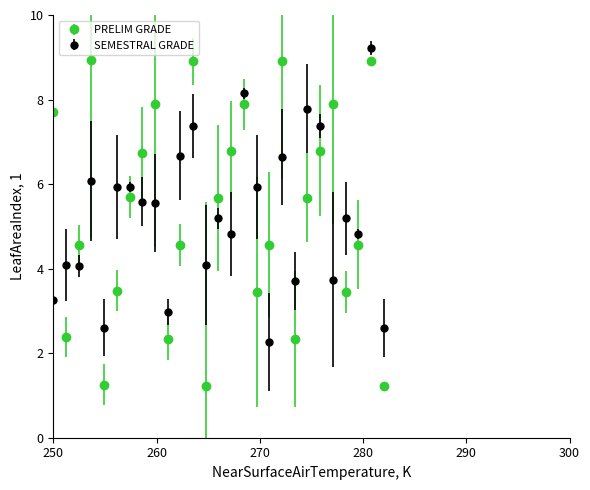

Which series has the largest range (max minus min)?

PRELIM GRADE